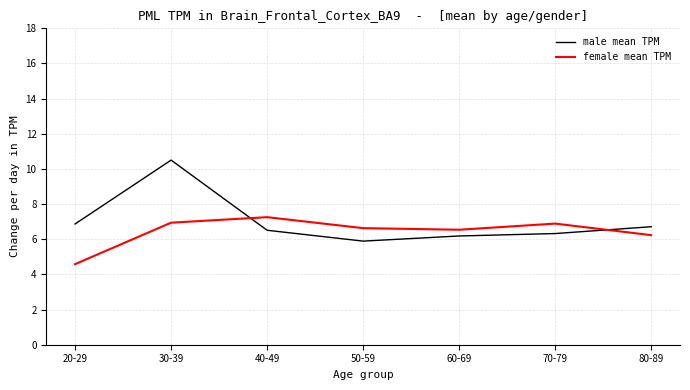

The value of male mean TPM at 30-39 is 10.5. True or false?

True